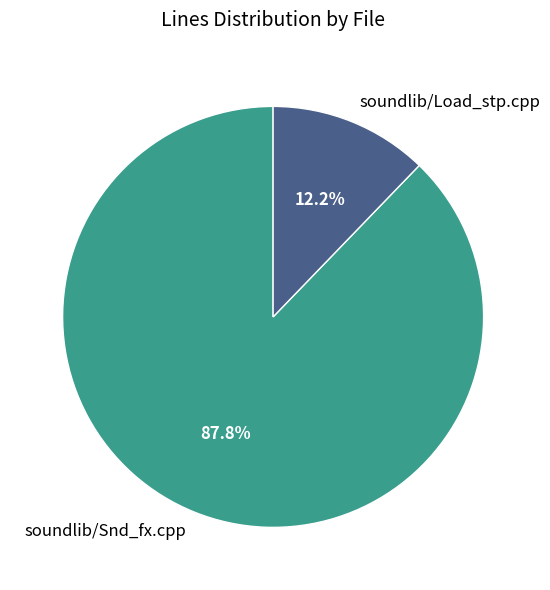

Is the sum of soundlib/Snd_fx.cpp and soundlib/Load_stp.cpp greater than half?

Yes